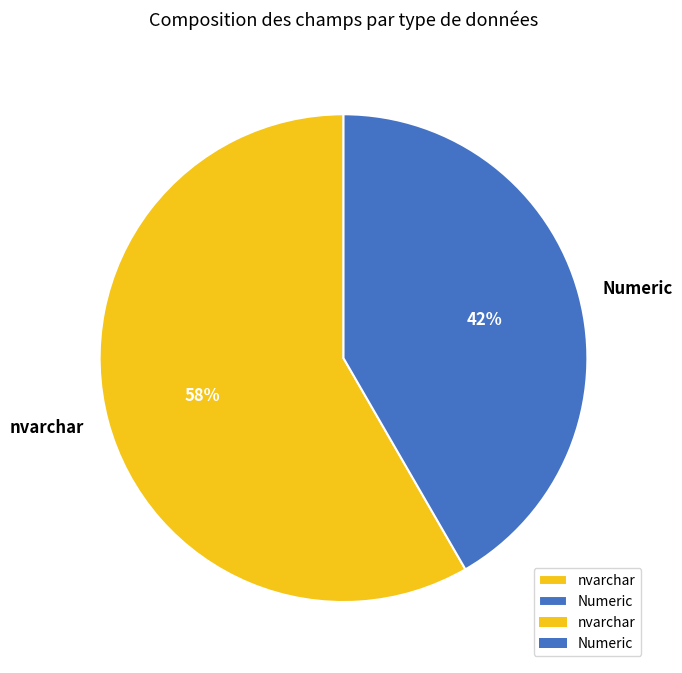

To the nearest percent, what is the combined percentage of nvarchar and Numeric?

100%